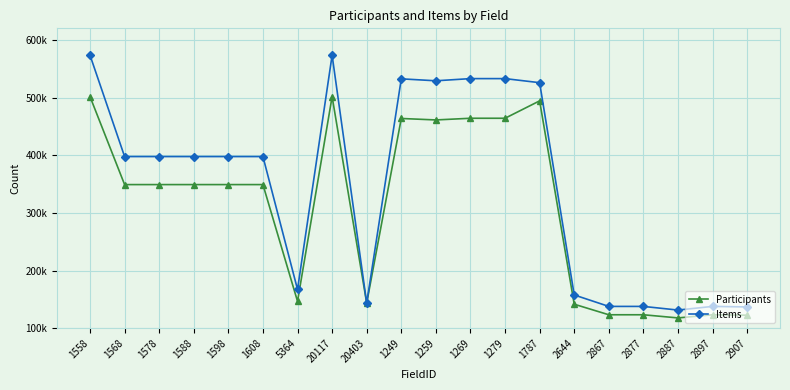

The value of Items at 2877 is 200912. True or false?

False